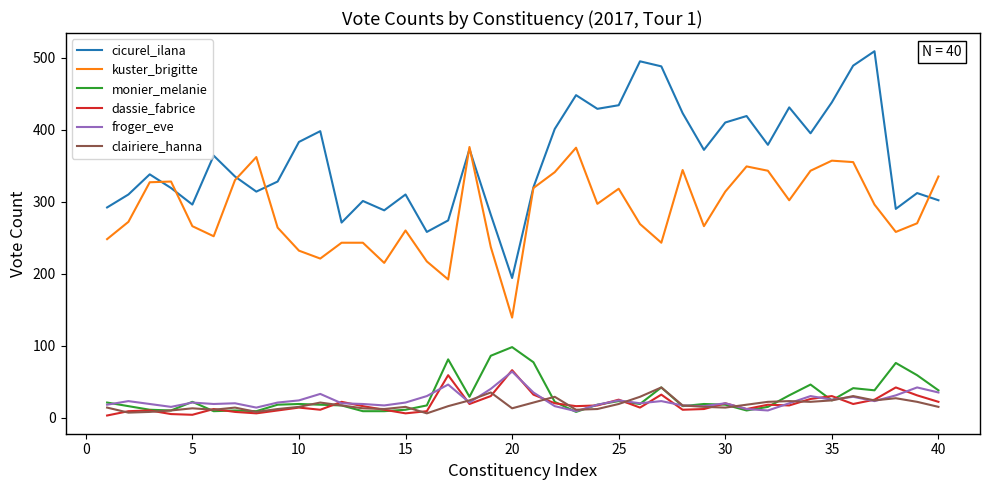

Which series has the largest total across all categories?

cicurel_ilana